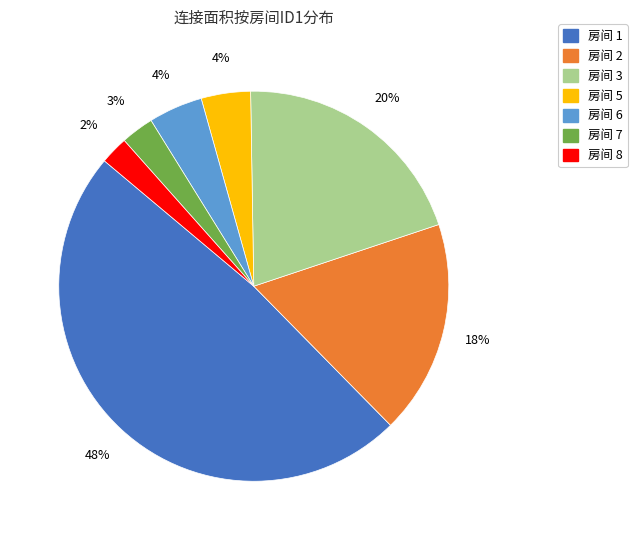

Is there a majority slice in this chart?

No